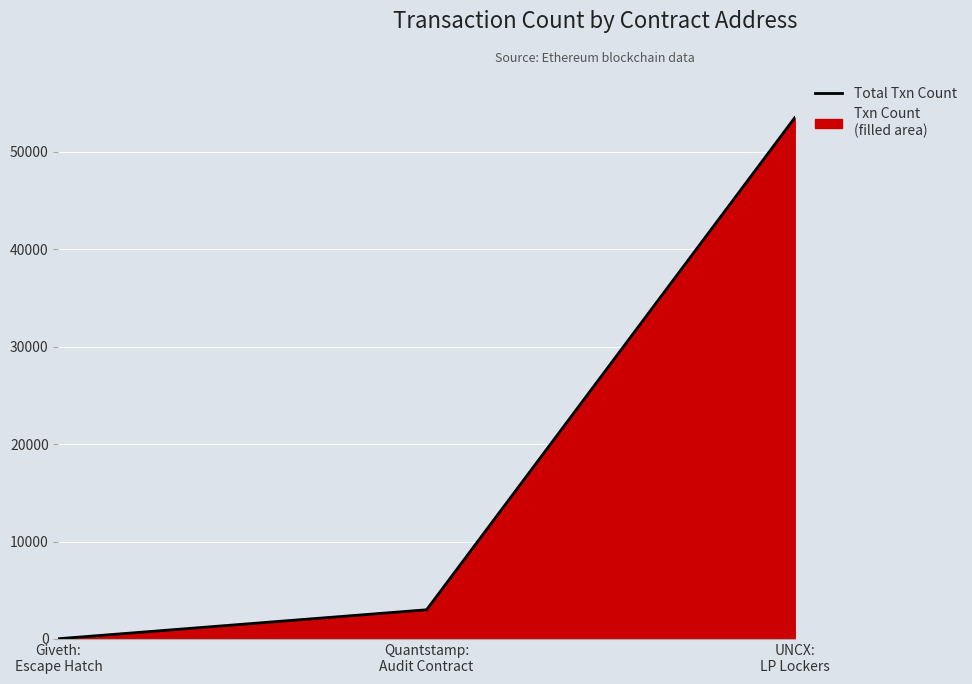

True or false: the data shows 53512 at UNCX:
LP Lockers.

True